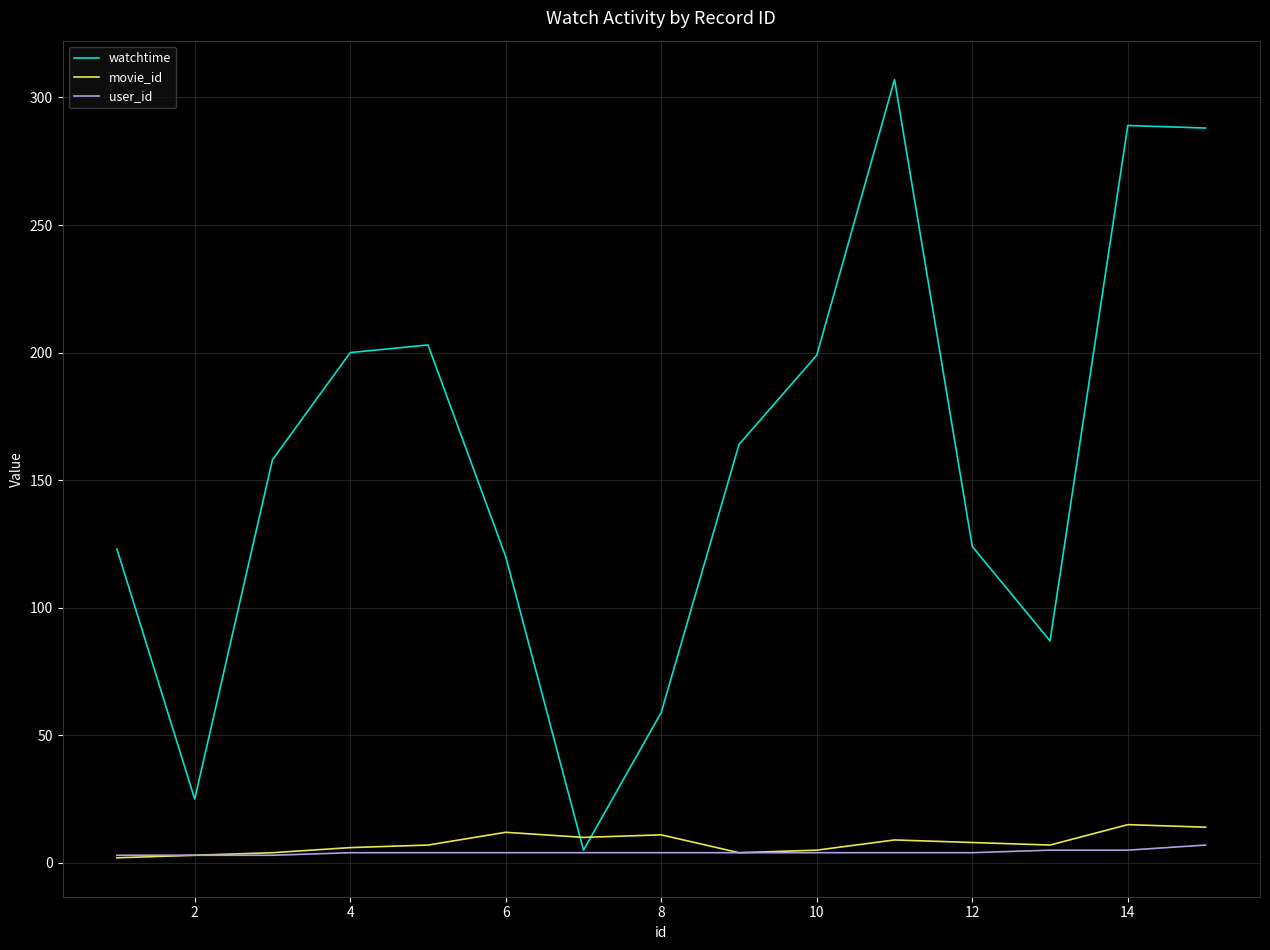

What is the average value of the user_id series?

4